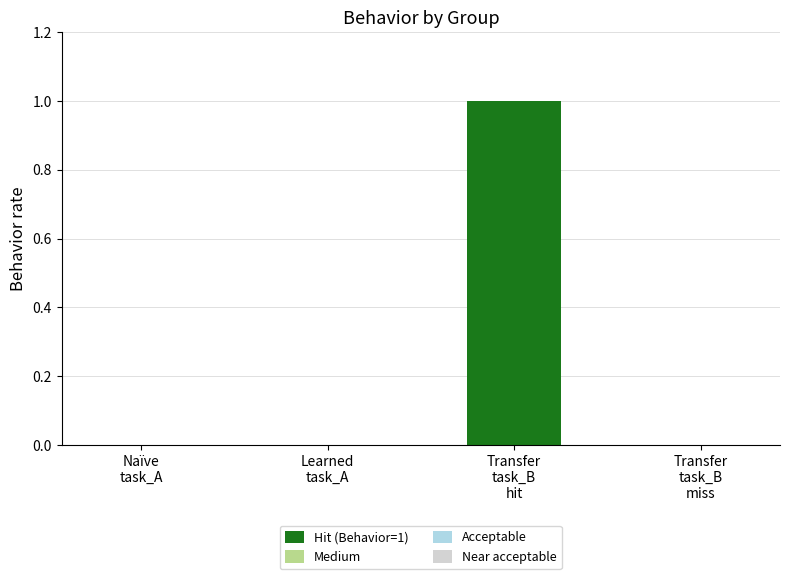

How many data points does each series have?

4